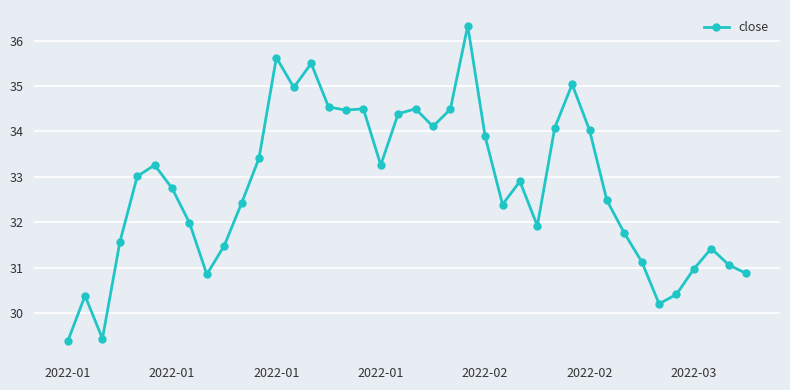

Is this an area chart (filled region under the line)?

No